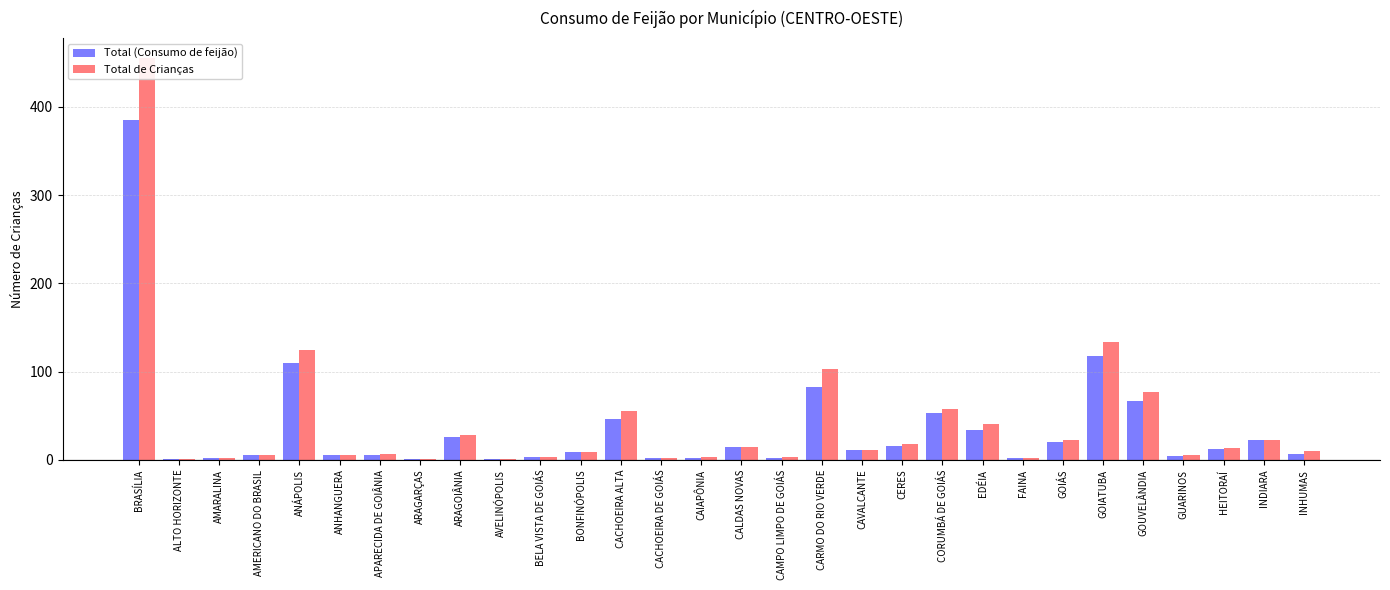

Rank the series by their average value, from highest to lowest.

Total de Crianças, Total (Consumo de feijão)